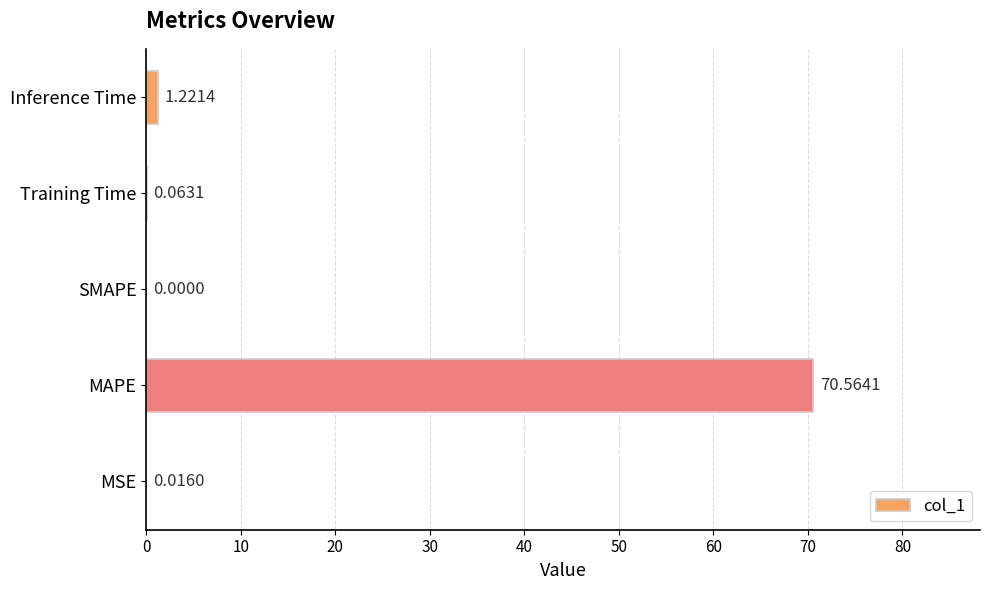

Are the bars horizontal?

Yes